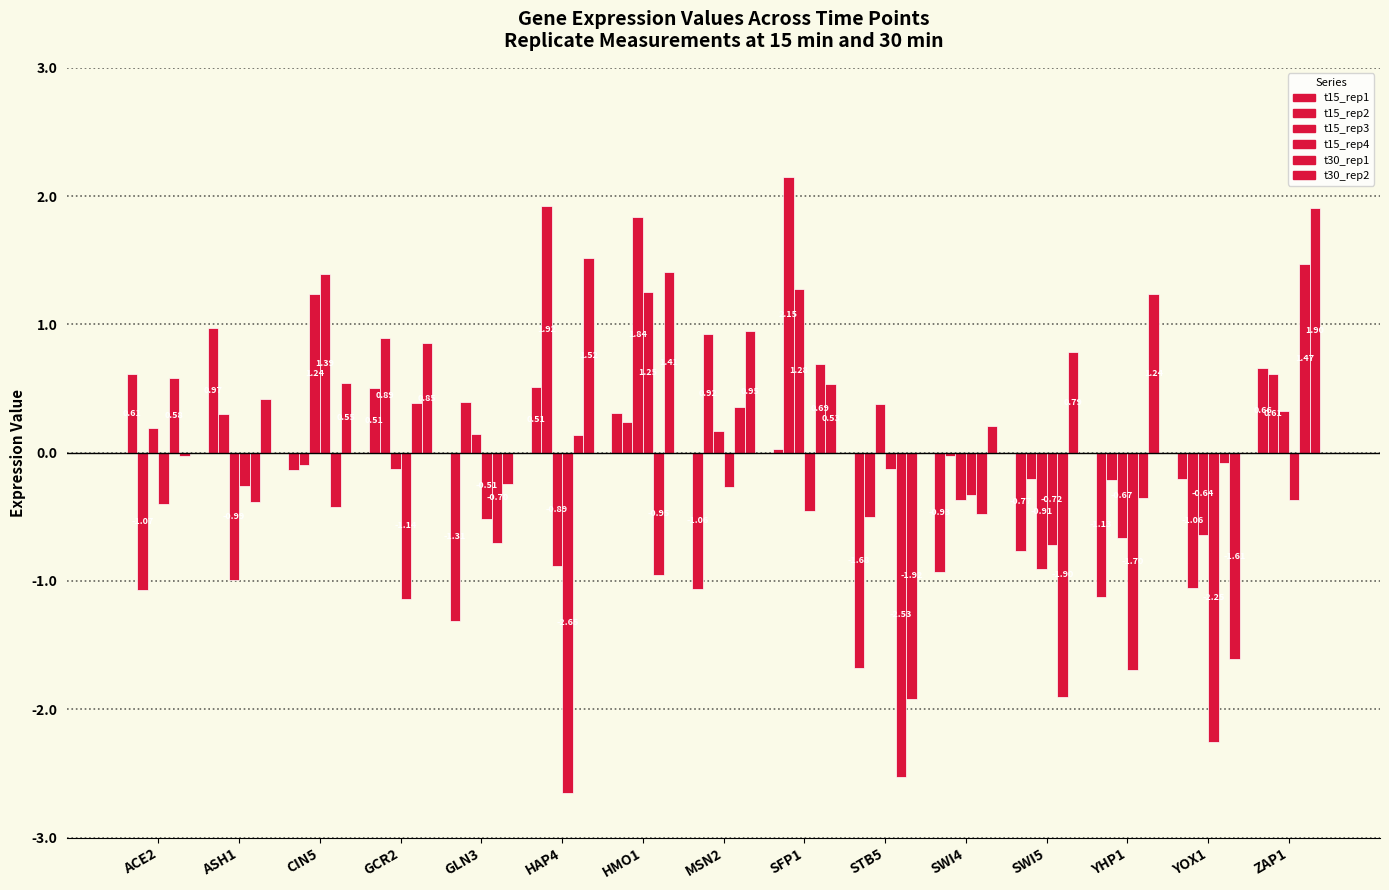

How many categories are shown in the chart?

15